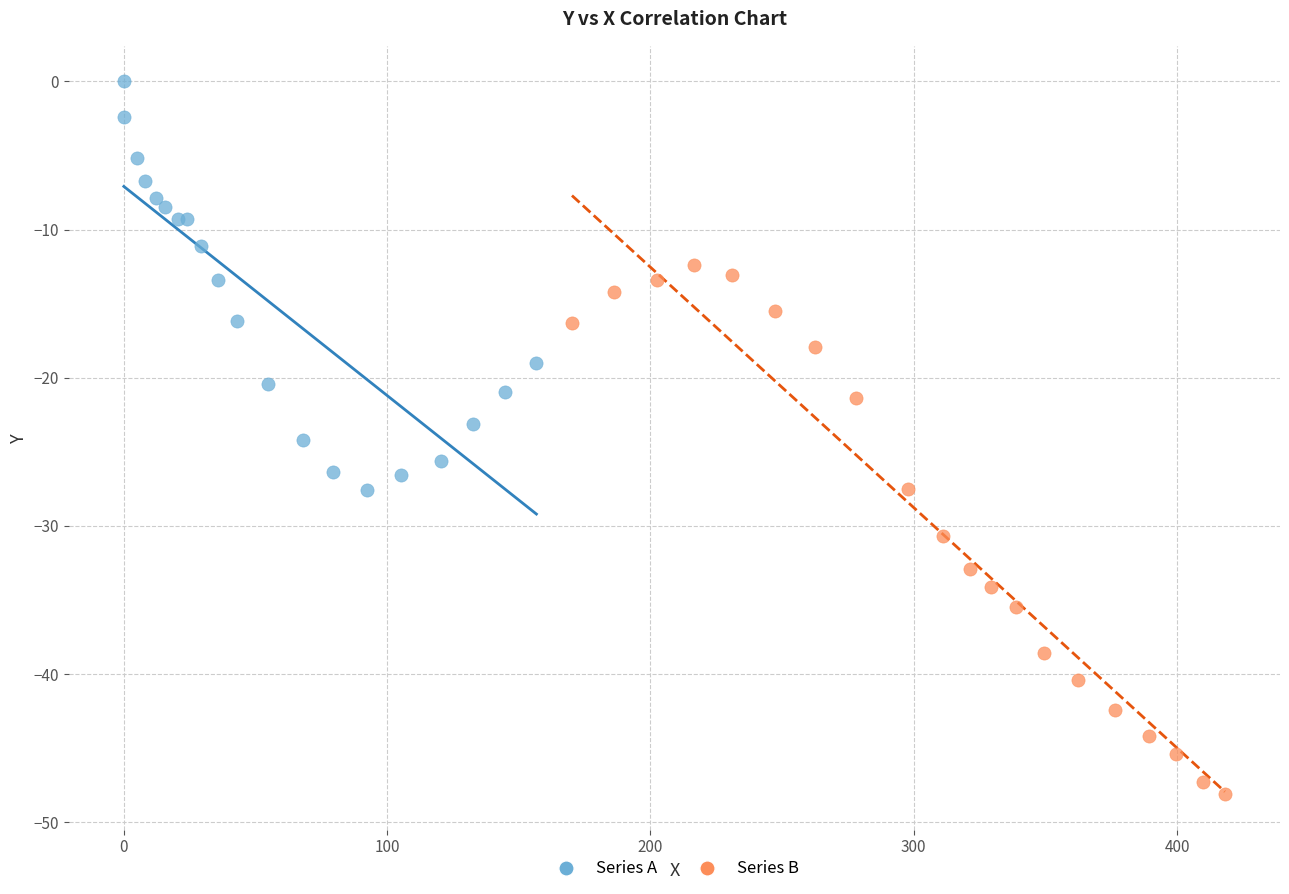

Which series has the largest Y range (max minus min)?

Series B